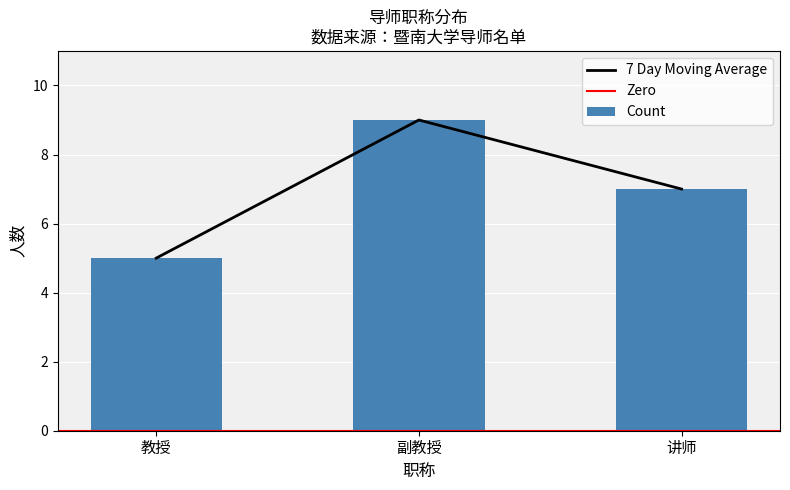

Where is the data nearest to the value 7?

讲师